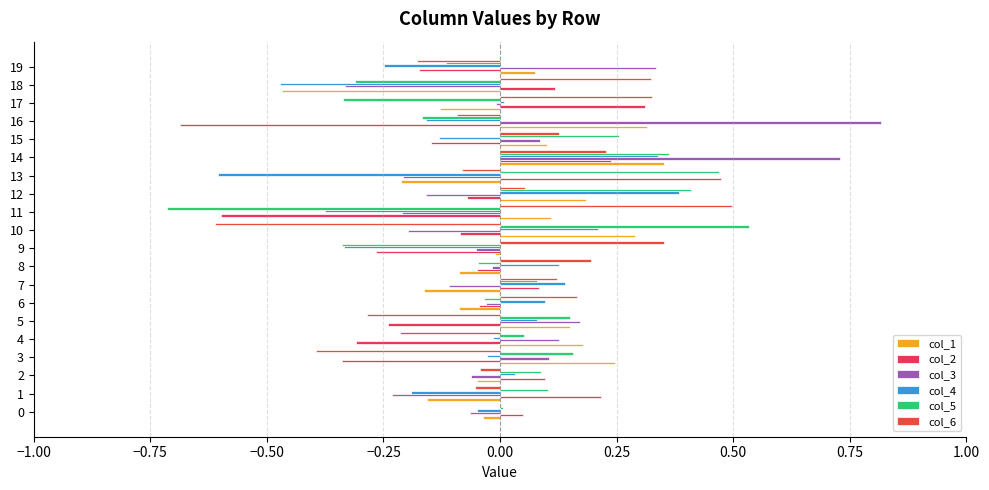

Count the number of data series in this chart.

6